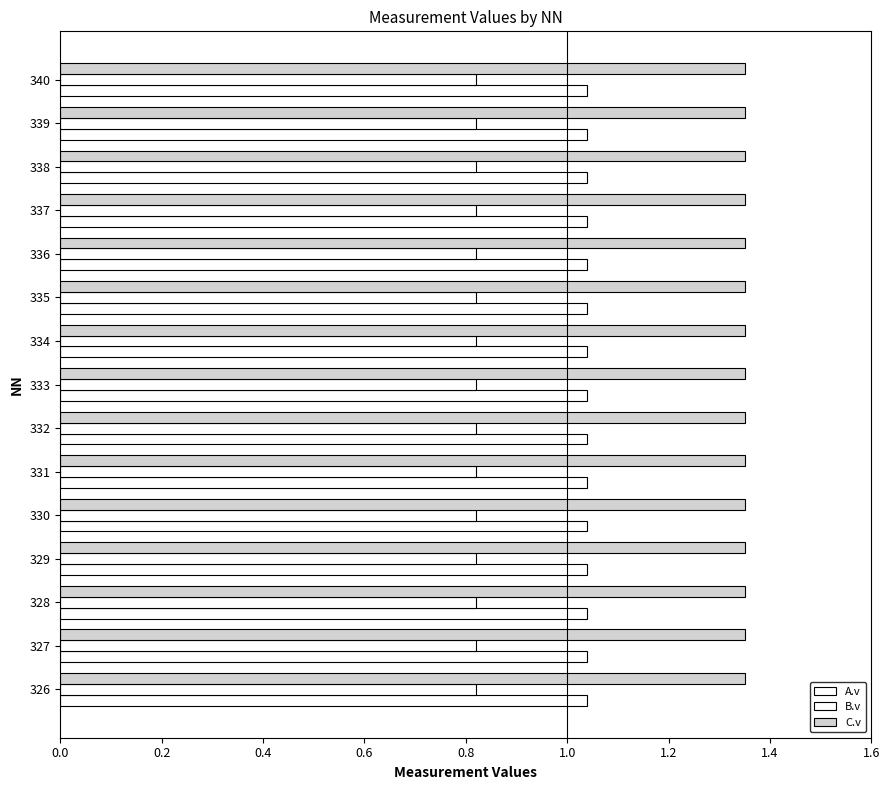

What is the spread (max minus min) of values at 332?

0.5